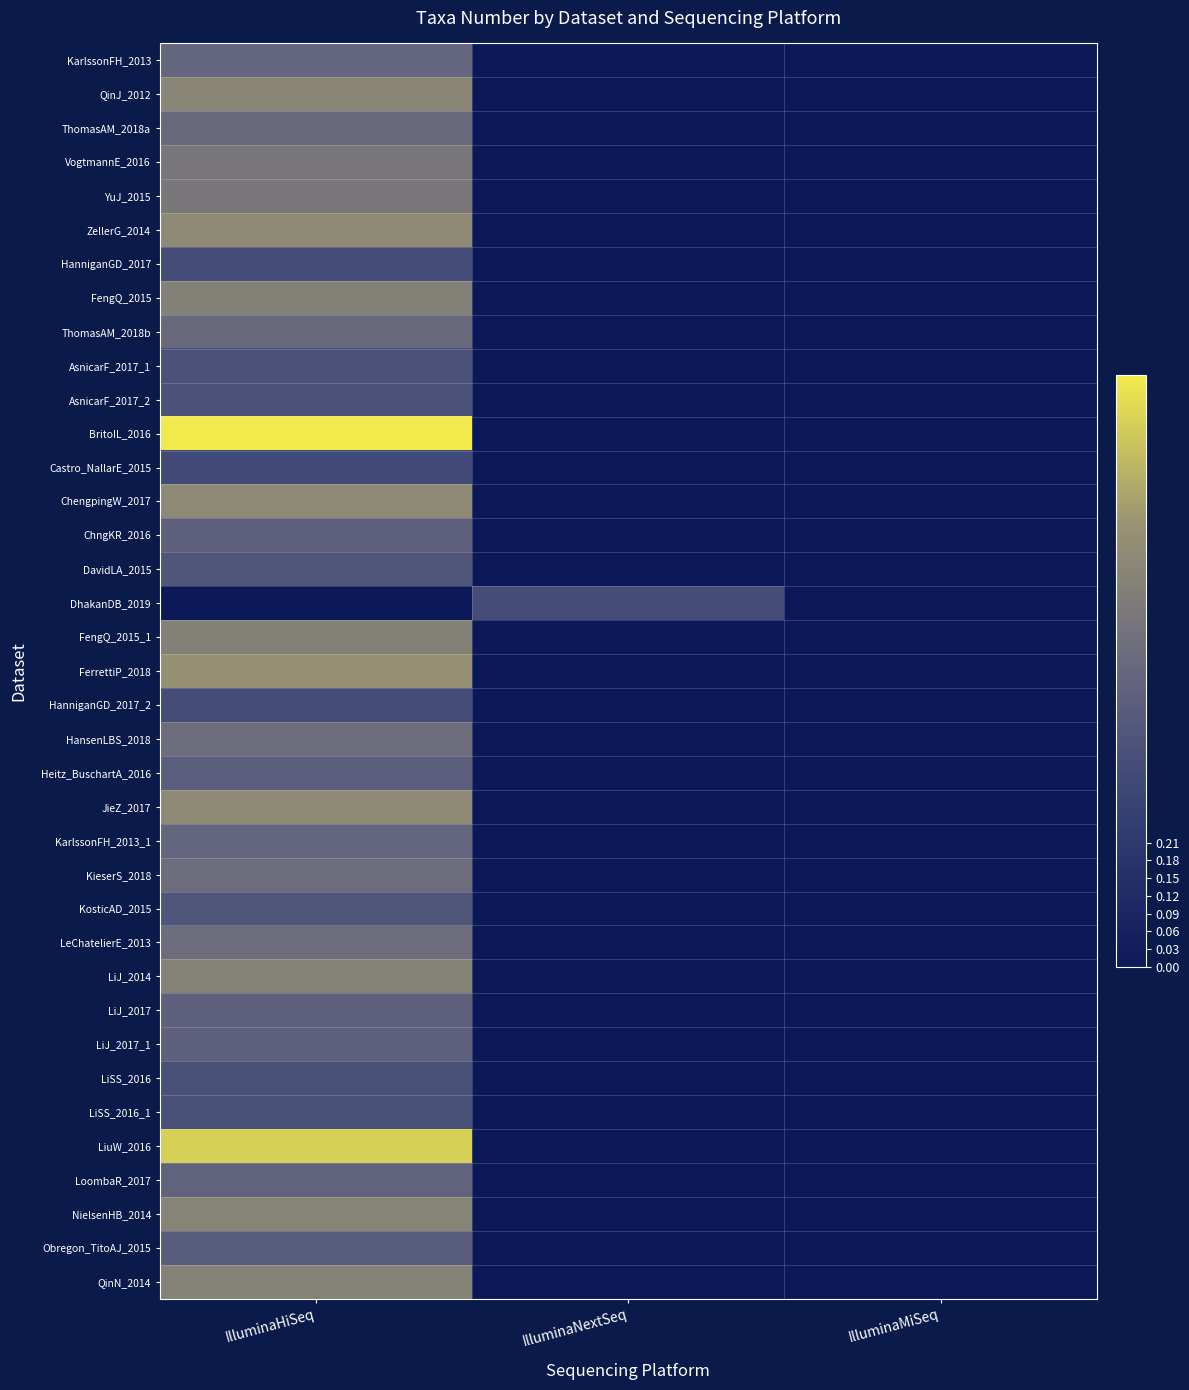

Between IlluminaNextSeq and IlluminaMiSeq, which series saw the biggest shift?

DhakanDB_2019